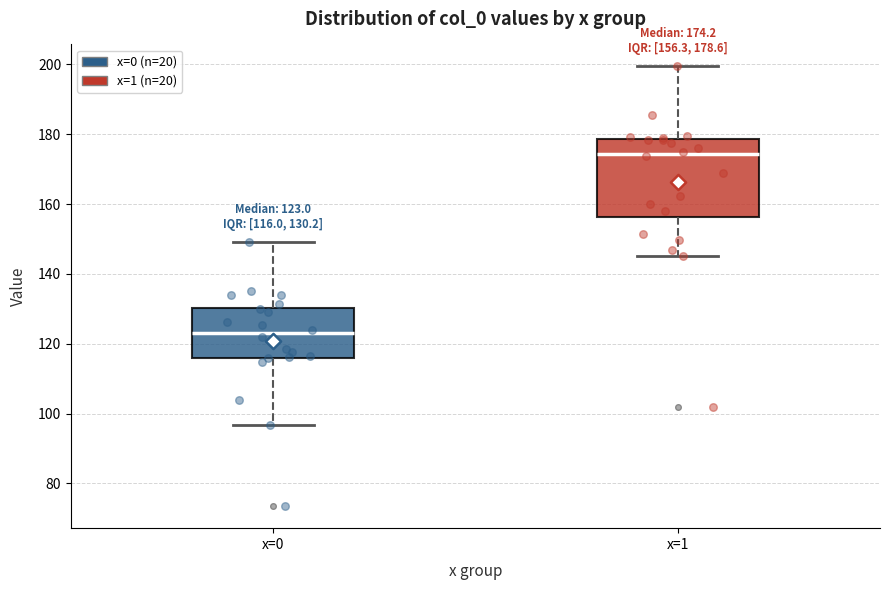

Which box is the tallest, from its lower edge to its upper edge?

x=1